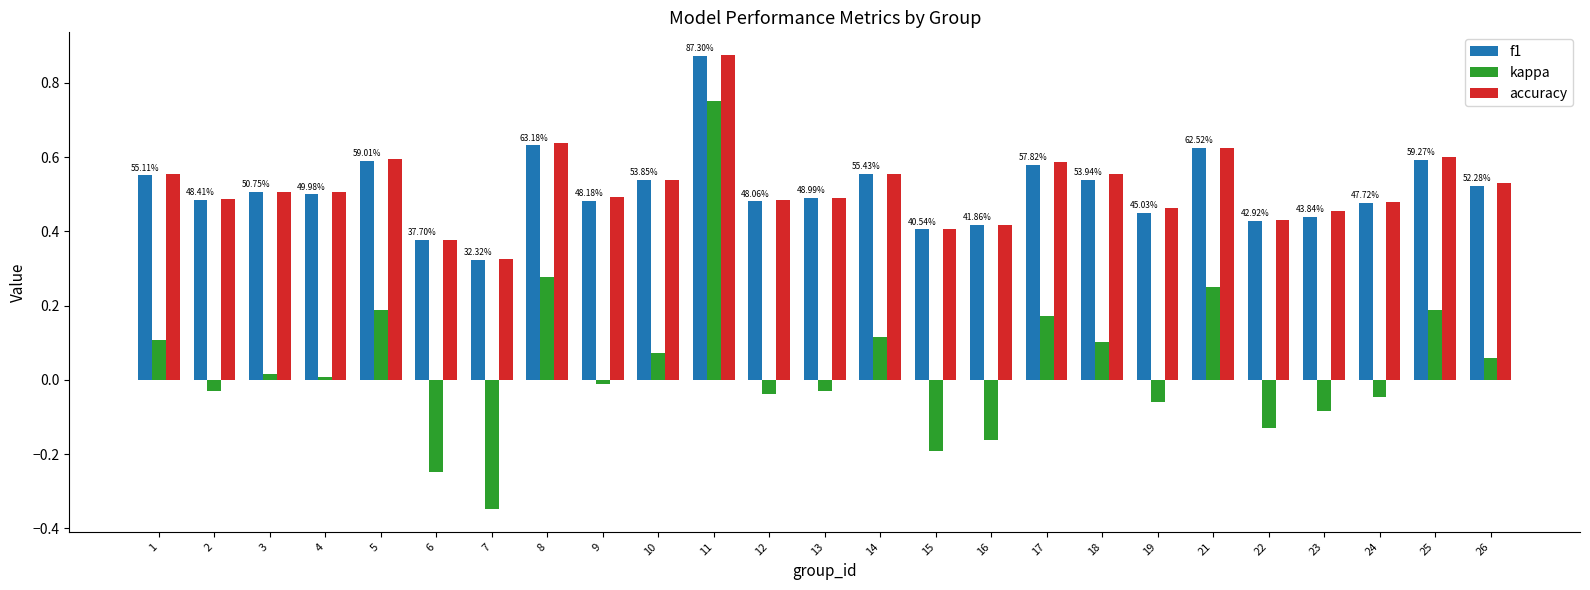

Does the chart contain stacked bars?

No